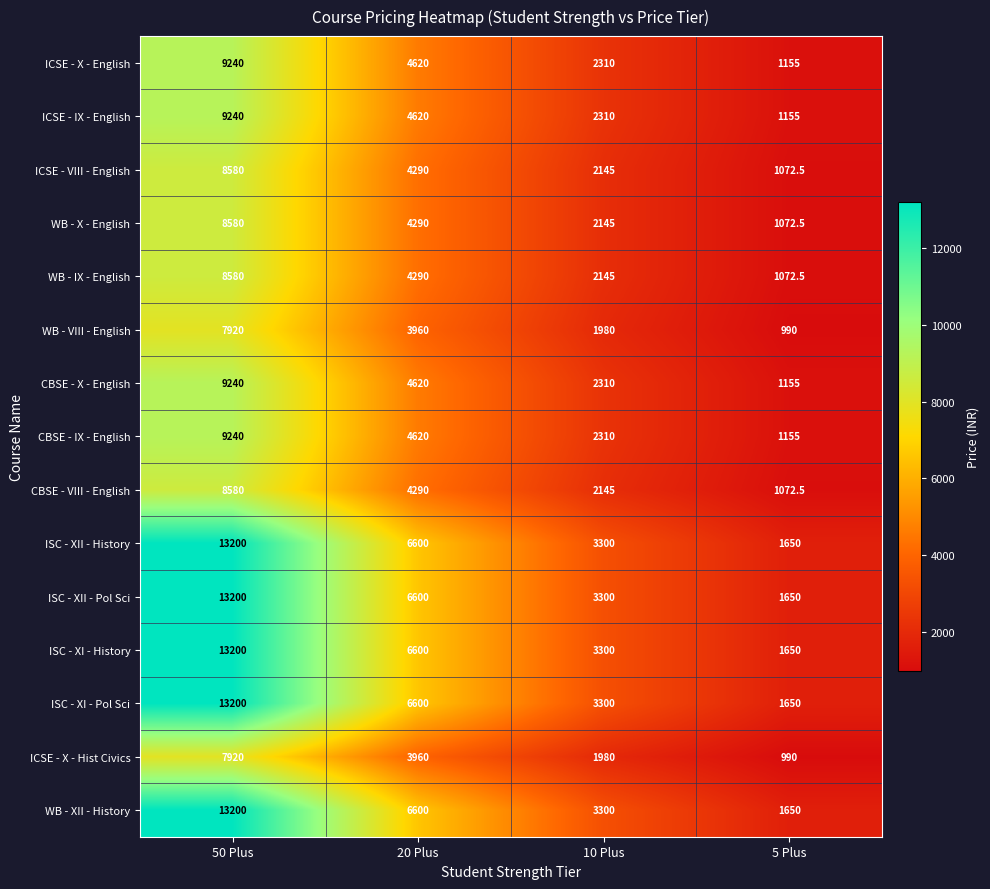

The value of ISC - XII - History at 20 Plus is 10530.9. True or false?

False